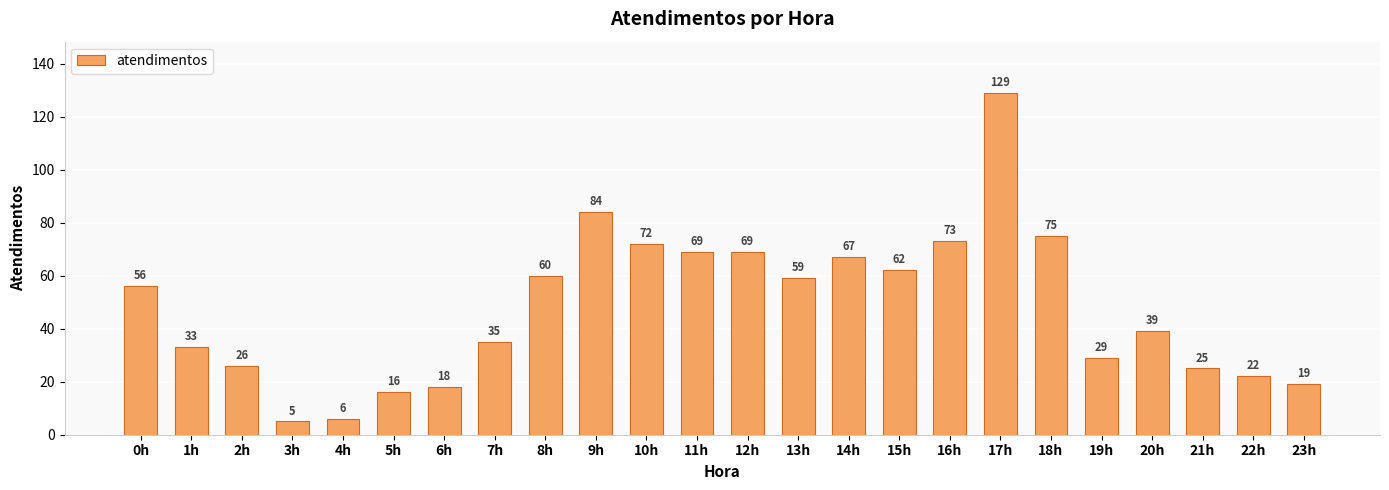

What is the value of the 19th bar from the left?

75